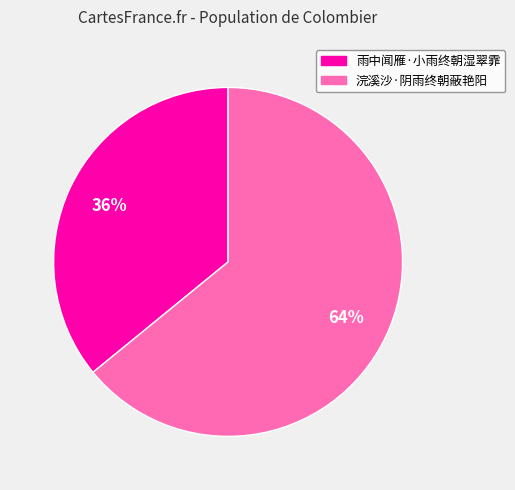

Count the number of slices in the pie.

2